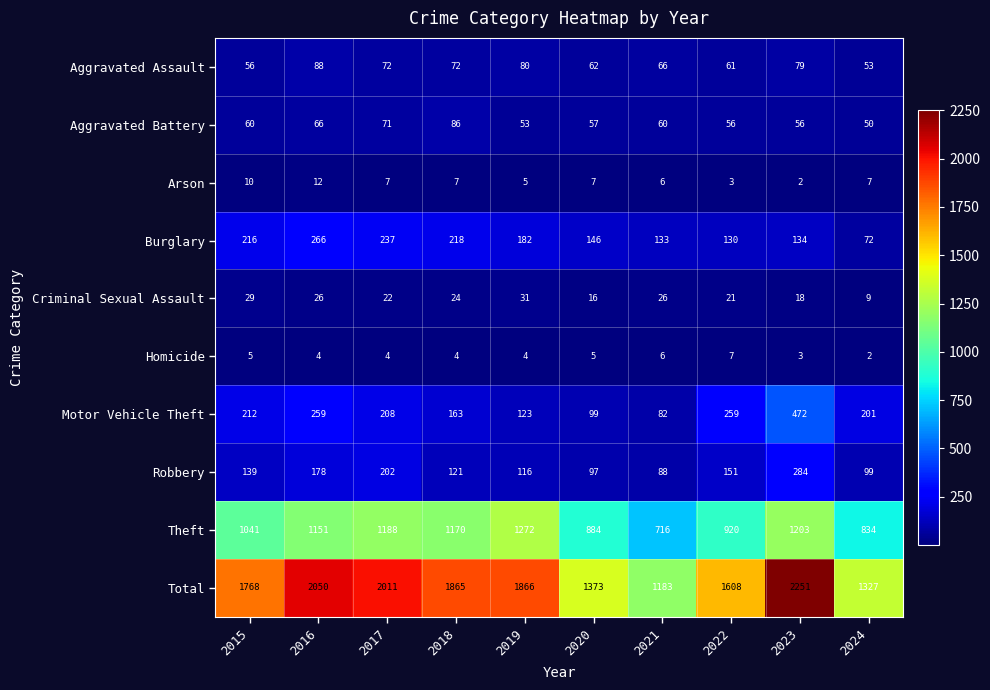

The value of Burglary at 2022 is 130. True or false?

True